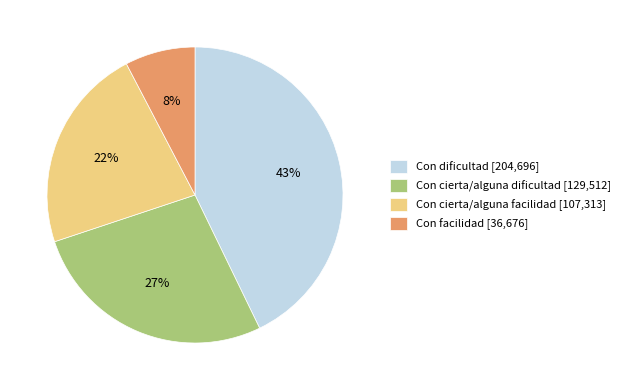

Count the number of slices in the pie.

4